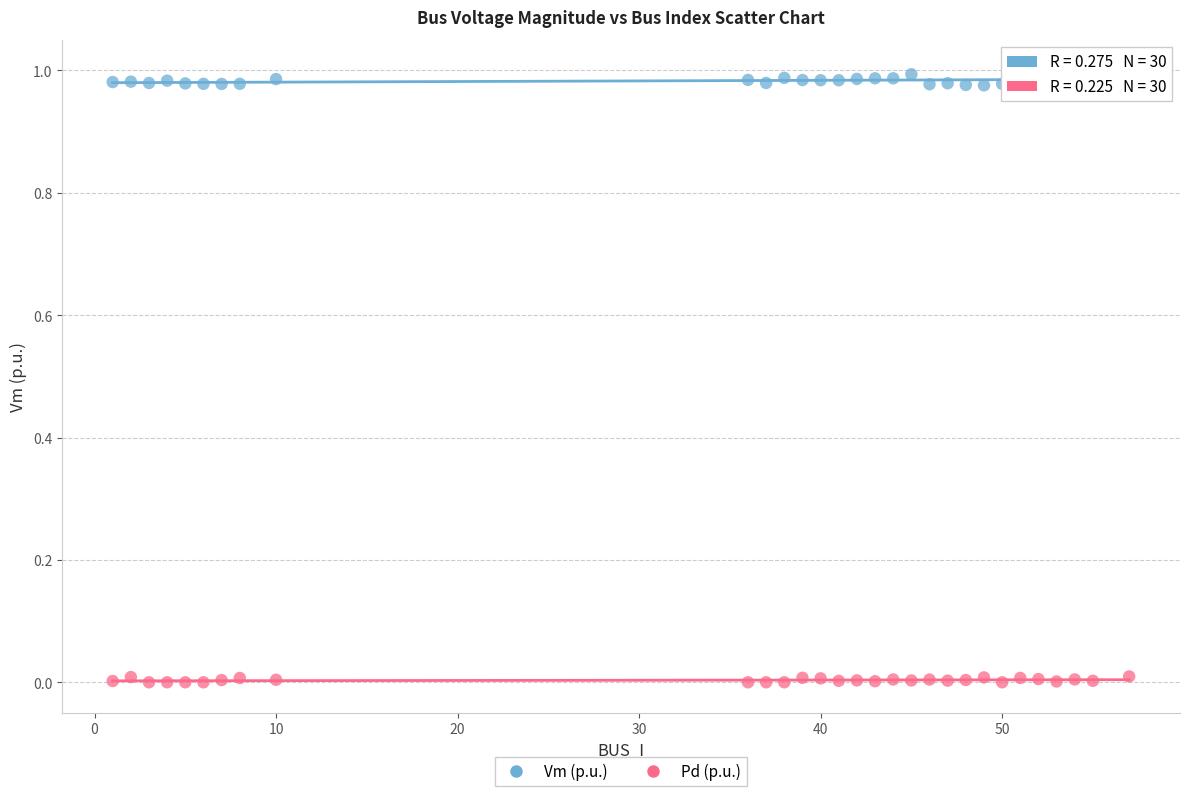

Which series has the widest spread of Y values?

Vm (p.u.)